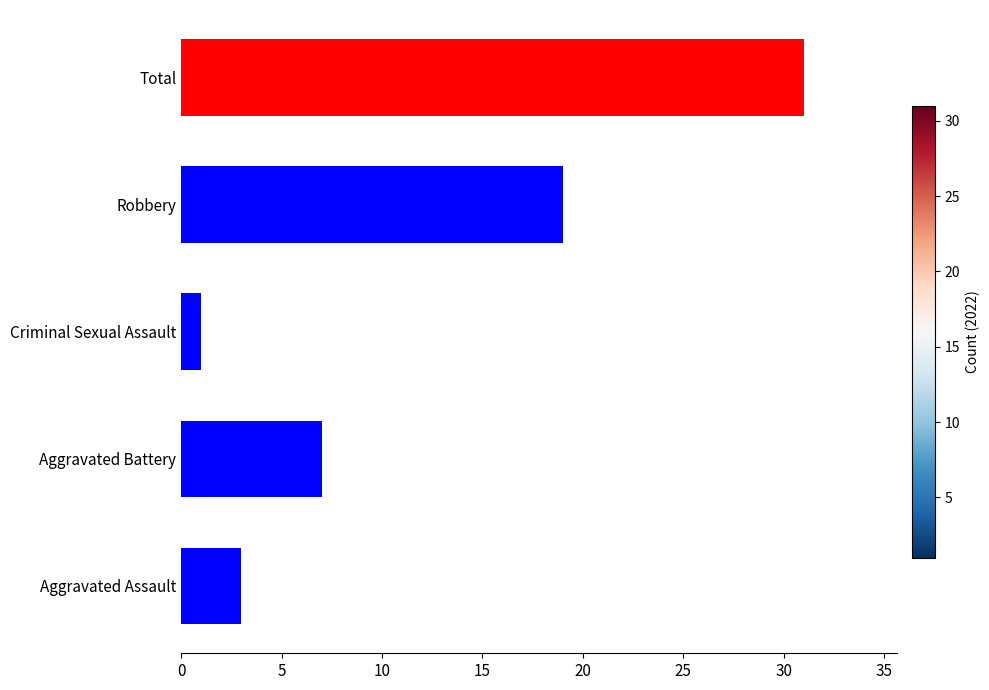

Which has a higher value, Robbery or Aggravated Battery?

Robbery